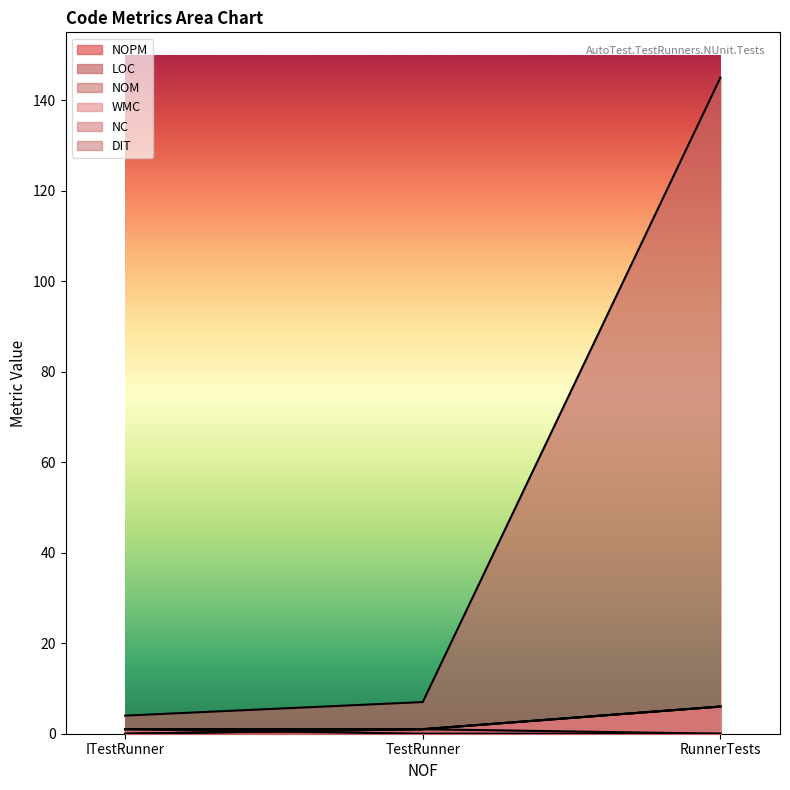

Between ITestRunner and RunnerTests, which is larger?

RunnerTests